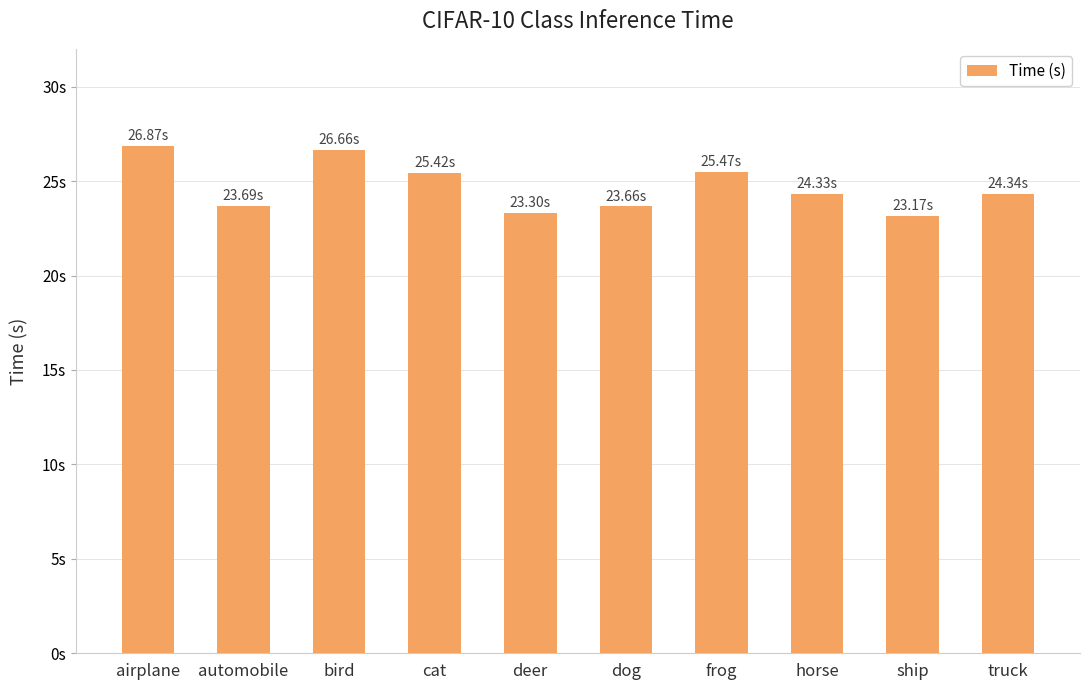

Are the bars horizontal?

No